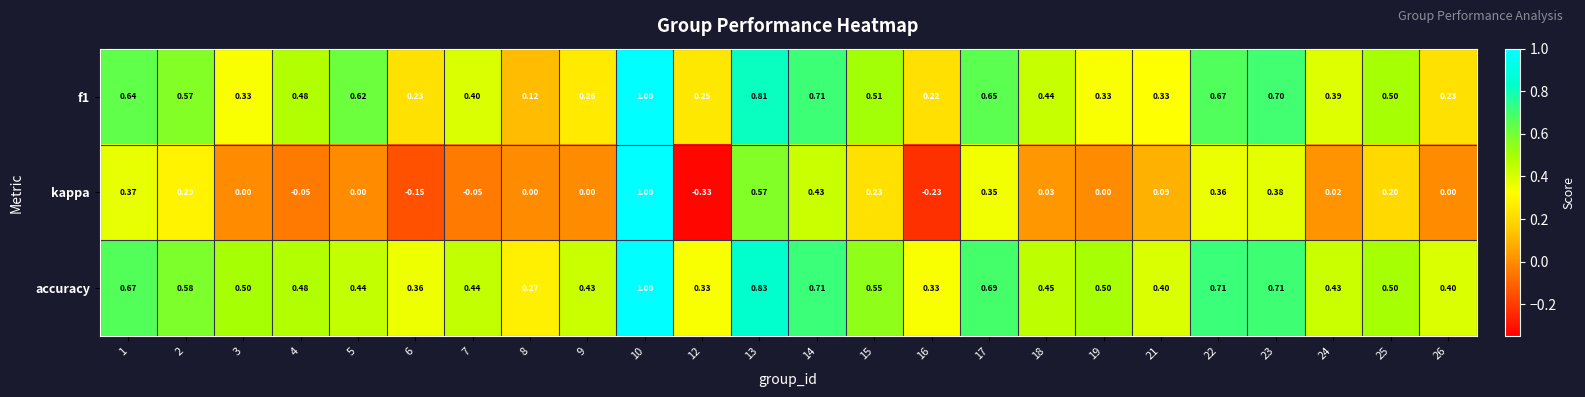

Is the value of f1 at 19 greater than the value of accuracy at 10?

No